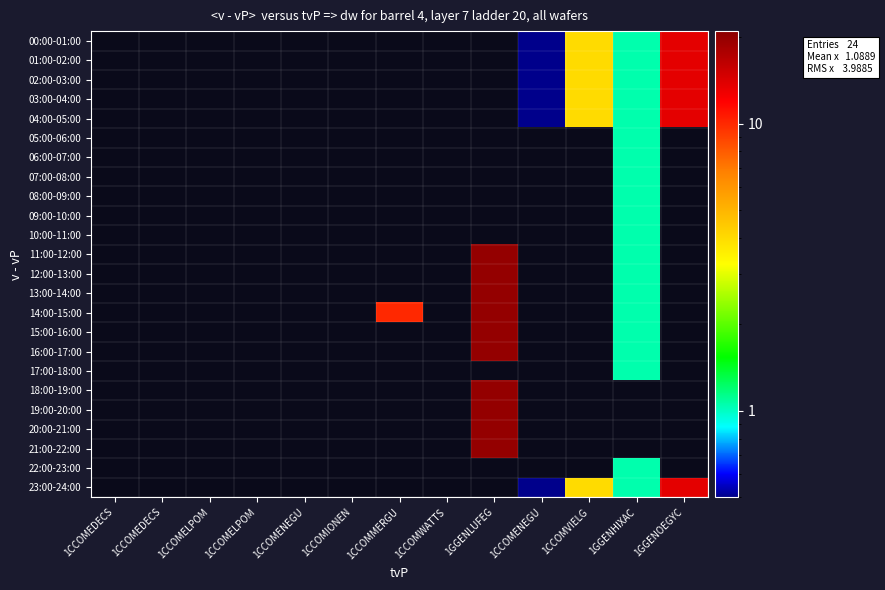

At which category does the chart reach its peak across all series?

1GGENLUFEG